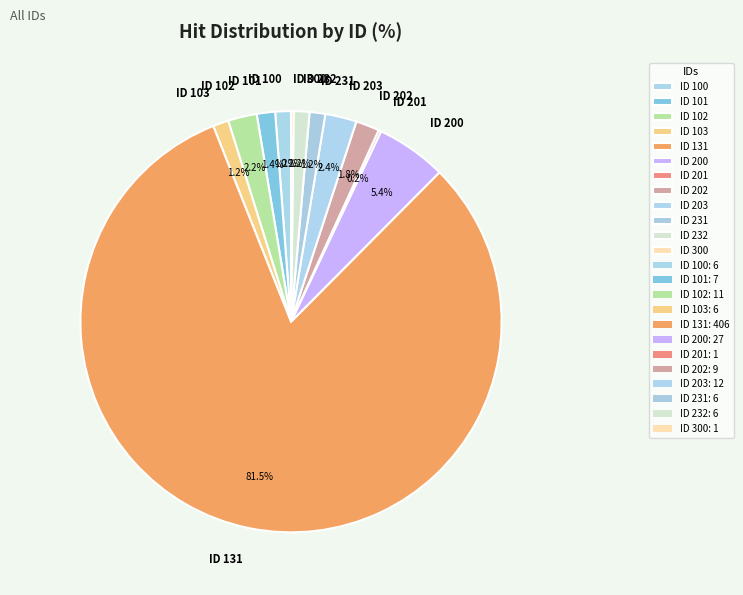

Which slice is the largest?

ID 131